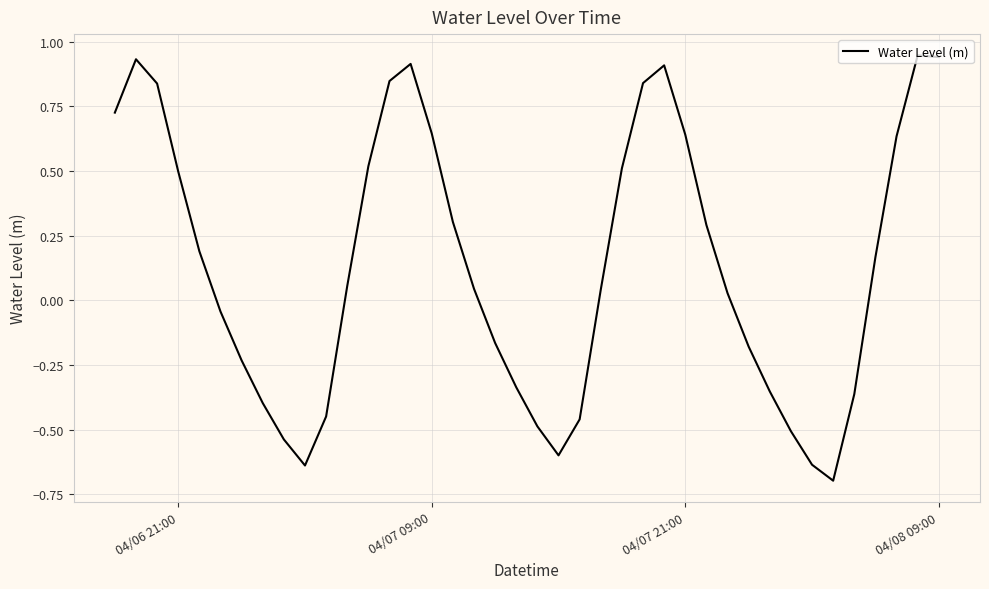

What is the difference between the maximum and minimum values?

1.6